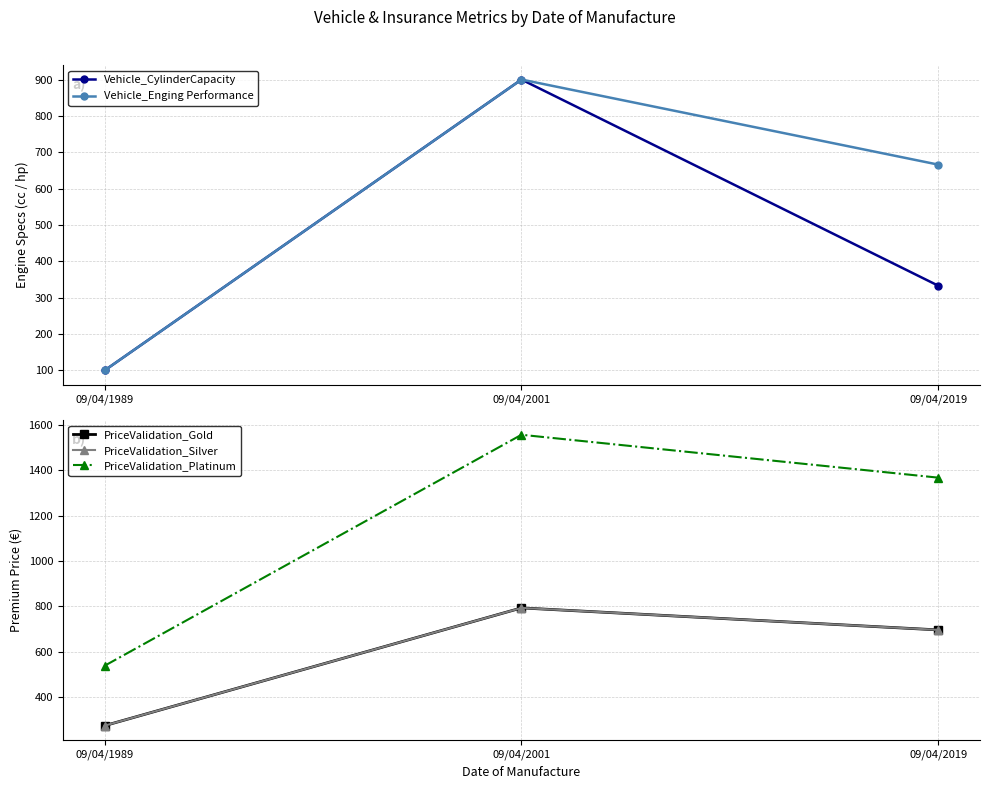

Which series has the widest spread of values?

PriceValidation_Platinum